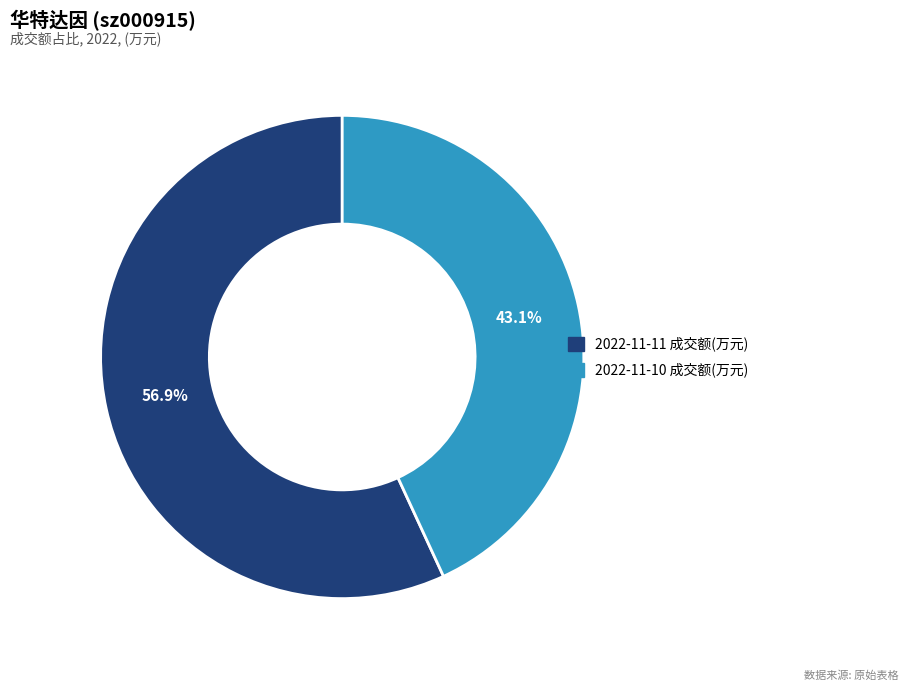

Which category has the smallest portion of the pie?

2022-11-10 成交额(万元)